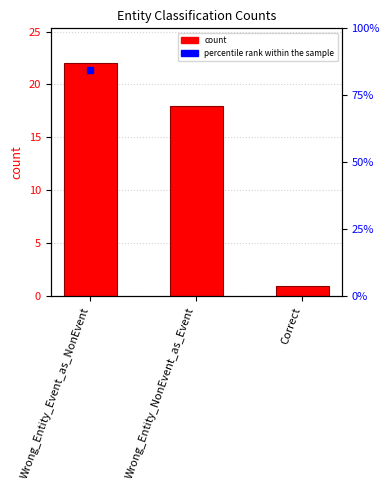

Which has a higher value, Wrong_Entity_NonEvent_as_Event or Wrong_Entity_Event_as_NonEvent?

Wrong_Entity_Event_as_NonEvent